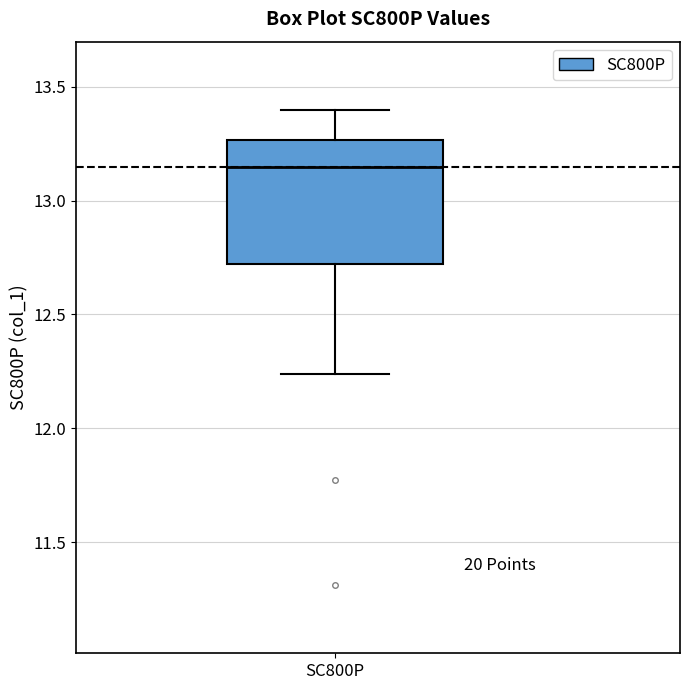

Read this box plot against the y-axis: the position of the median line, the range covered by the box, and the ends of both whiskers. The values are not printed on the chart, so give them approximately, as read against the axis.

median 13.15, box 12.70 to 13.25, whiskers 12.25 to 13.40